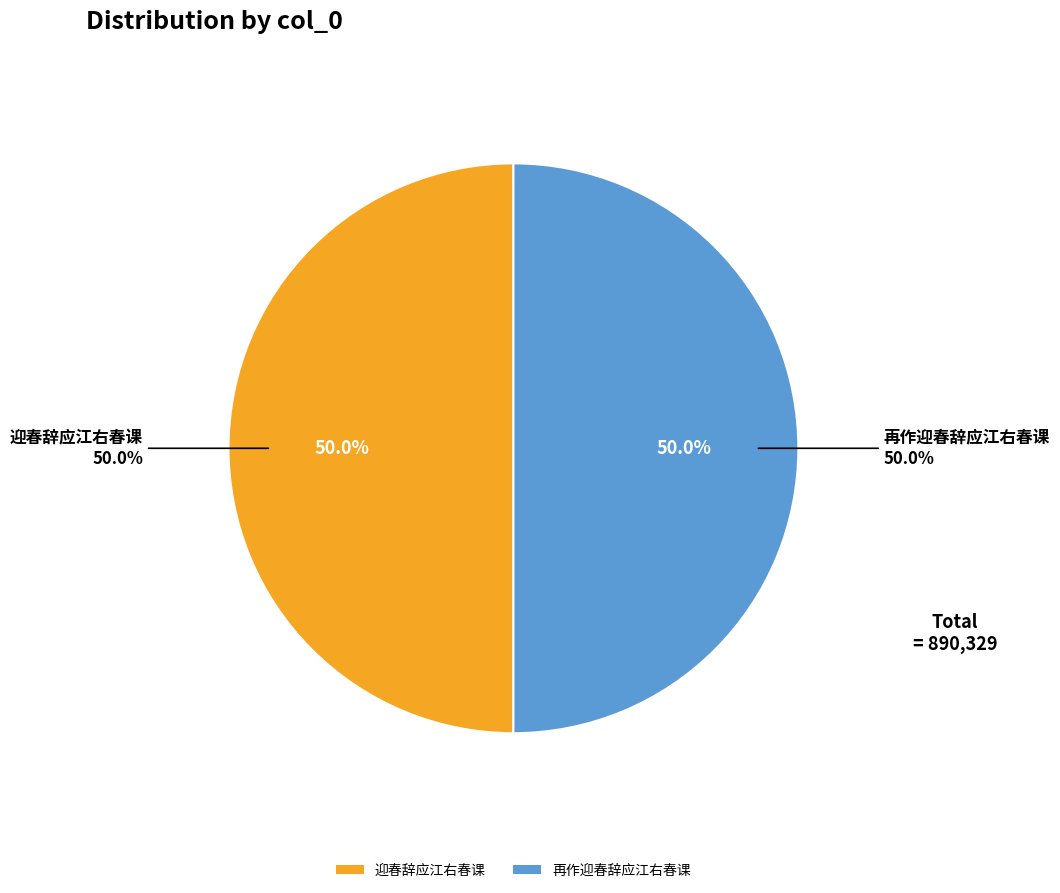

What is the change in value from 迎春辞应江右春课 to 再作迎春辞应江右春课?

+1